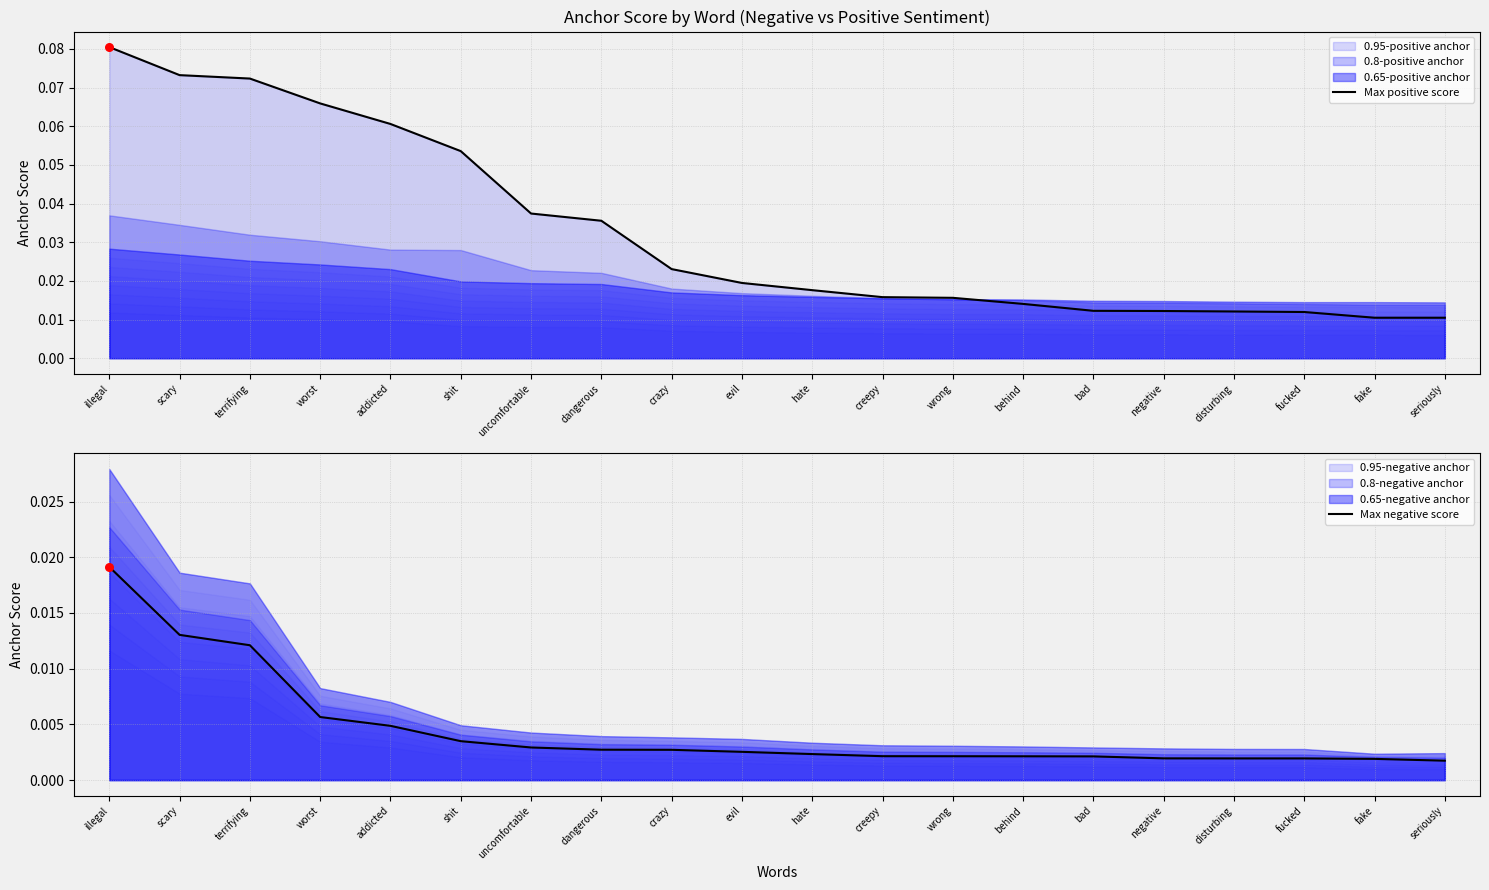

At how many categories does at least one series exceed 0?

20